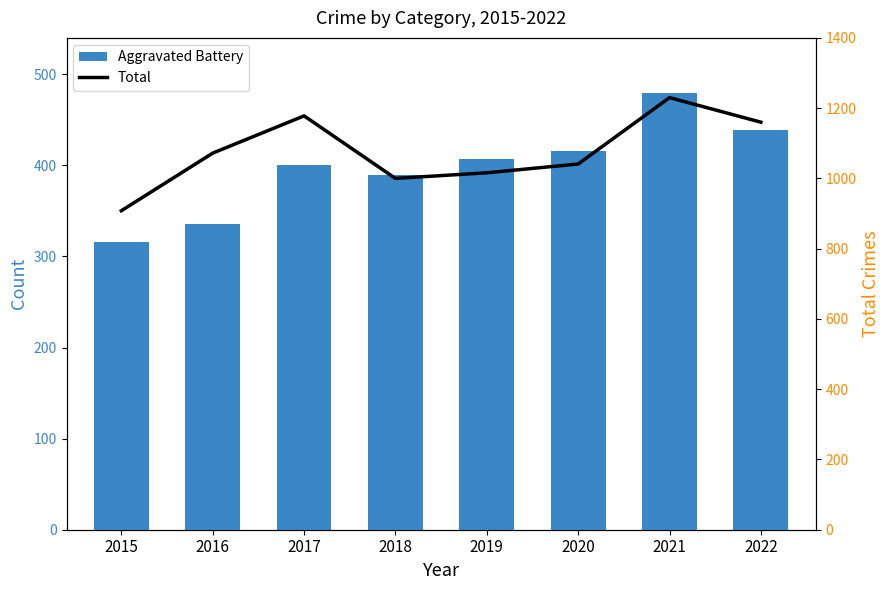

Reading left to right, extract all data points from this chart.

Aggravated Battery: 316	336	400	389	407	416	479	439
Total: 908	1072	1178	1000	1016	1041	1230	1160